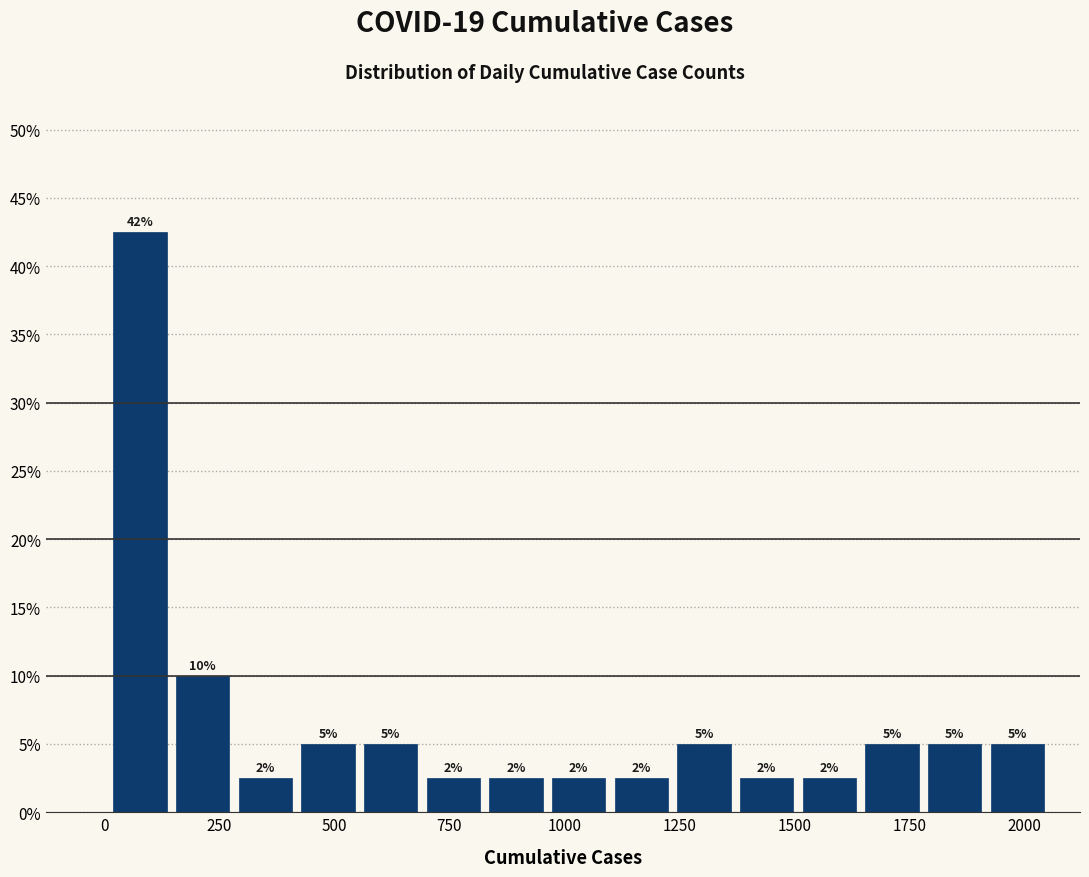

Read against the x-axis, roughly where is the centre of the tallest bar?

100